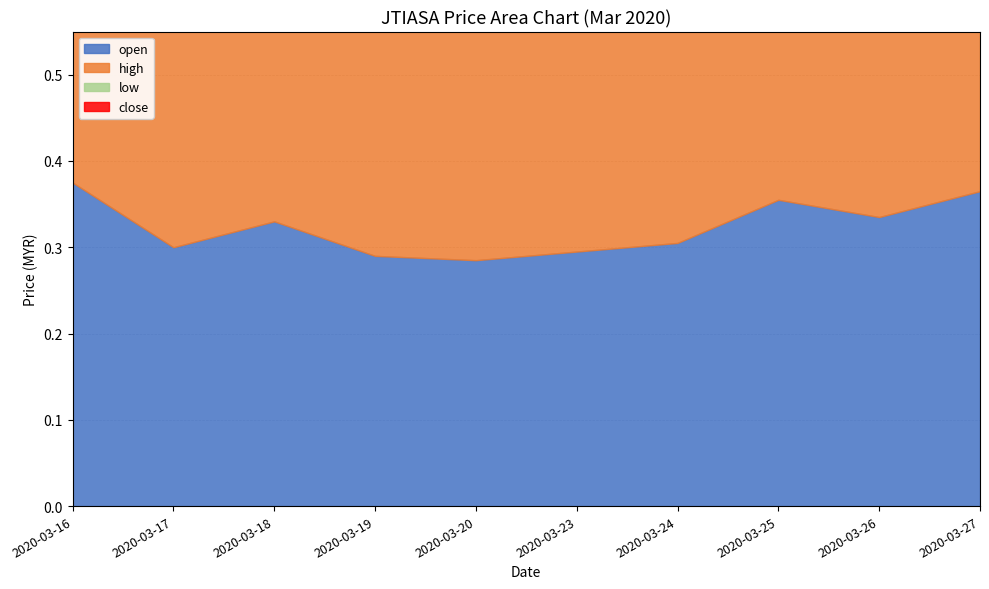

Where is low nearest to the value 0?

2020-03-19